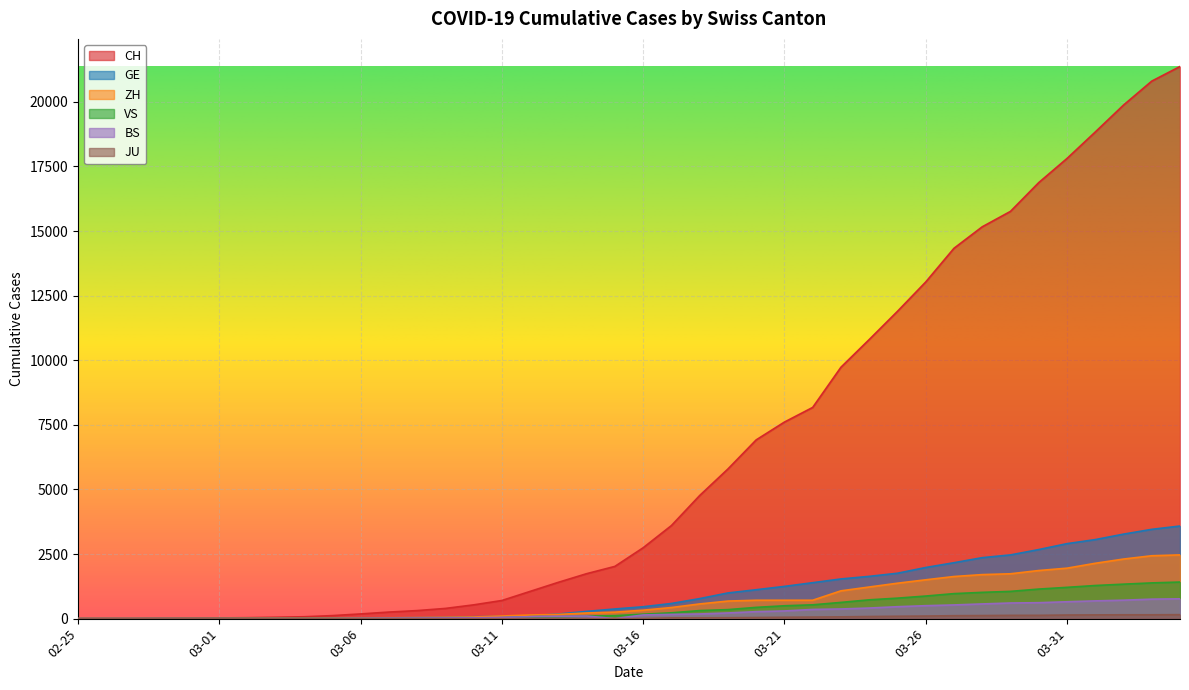

True or false: JU and GE cross at least once.

False